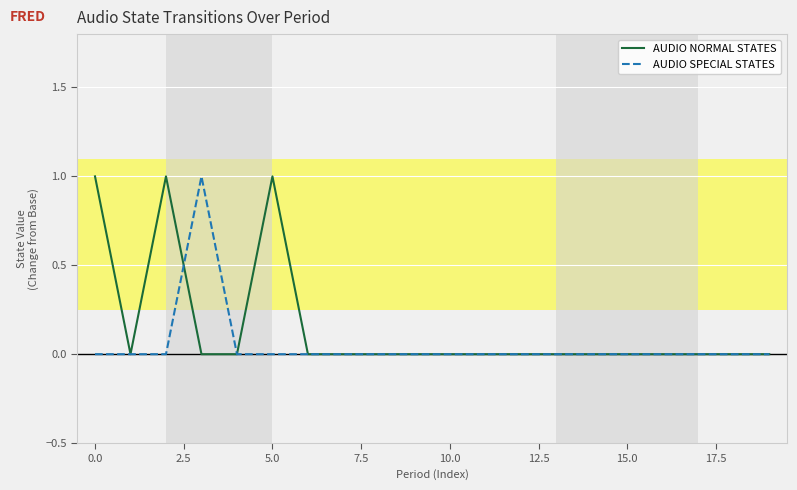

What are all the series names shown in the legend?

AUDIO NORMAL STATES, AUDIO SPECIAL STATES